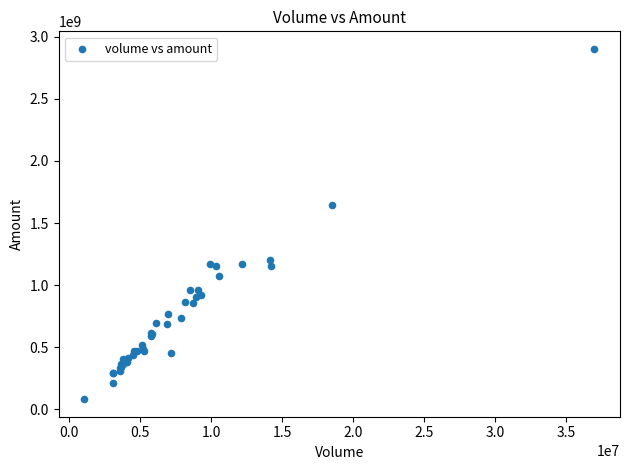

What Y value in the scatter plot is closest to 1491766700?

1645730304